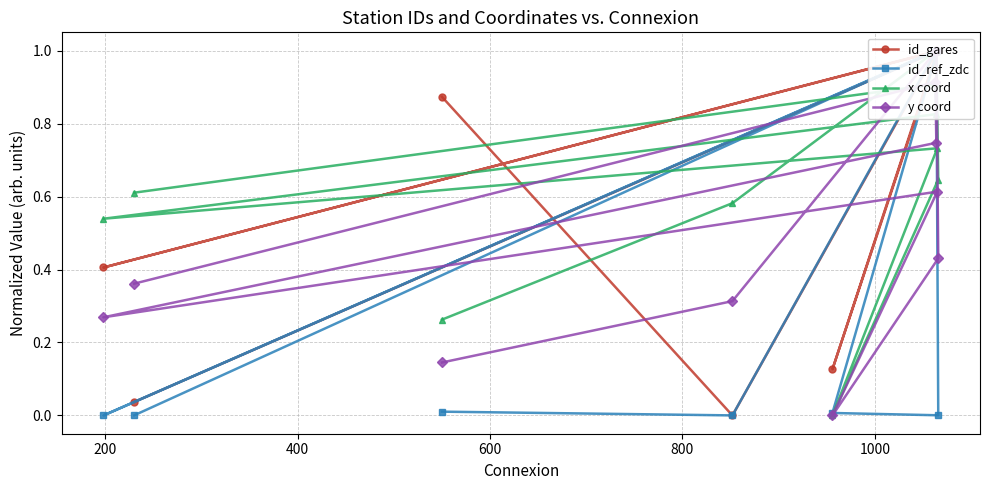

What is the spread (max minus min) of values at 800?

0.1